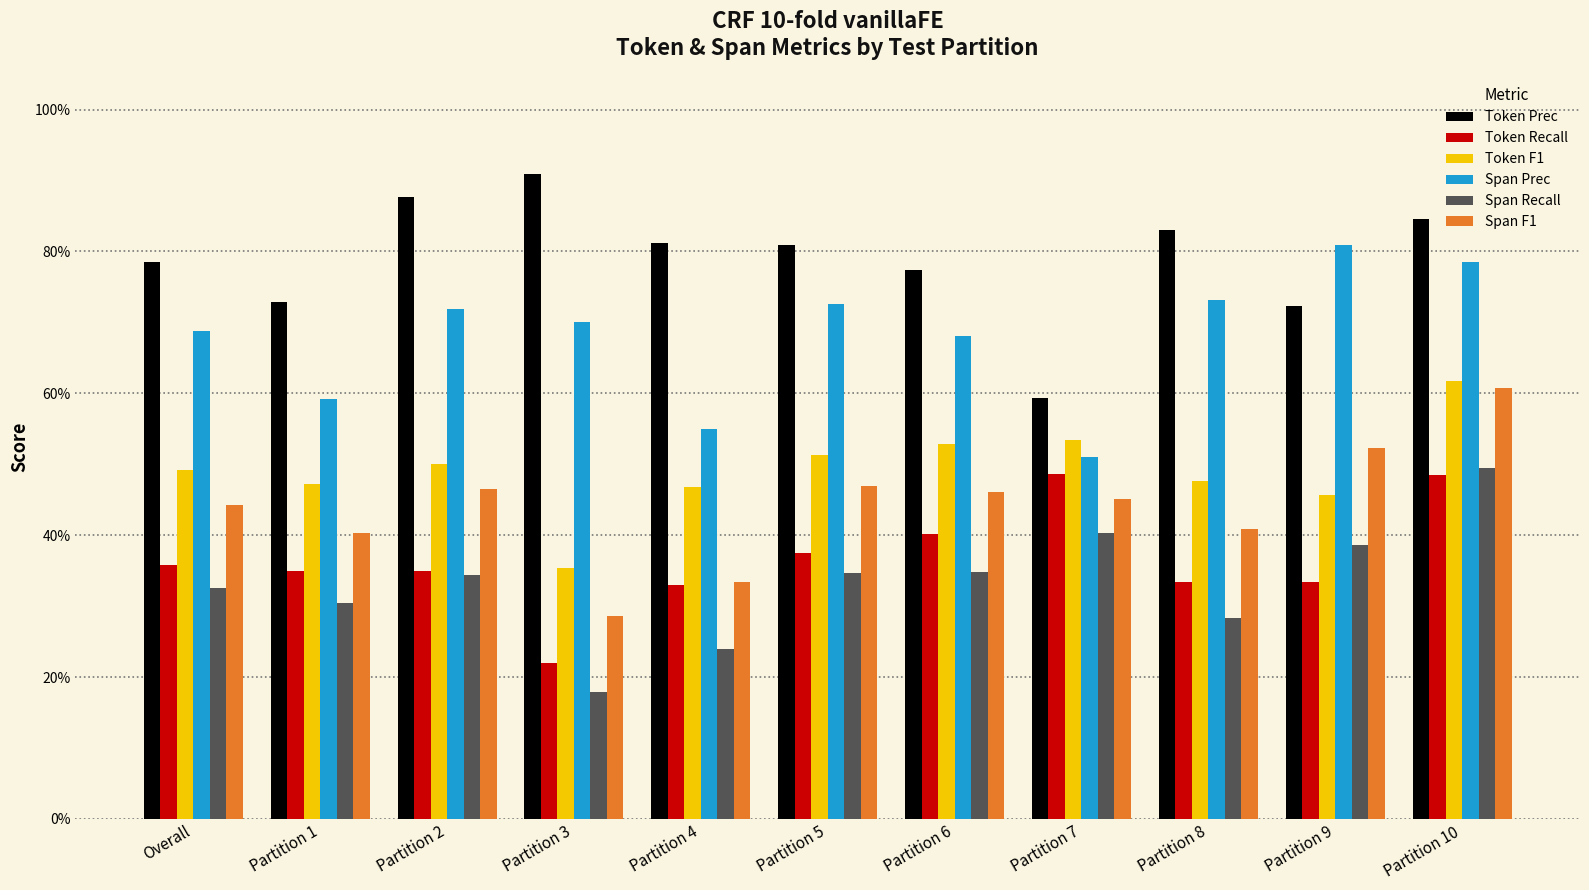

At how many categories does at least one series exceed 0?

11